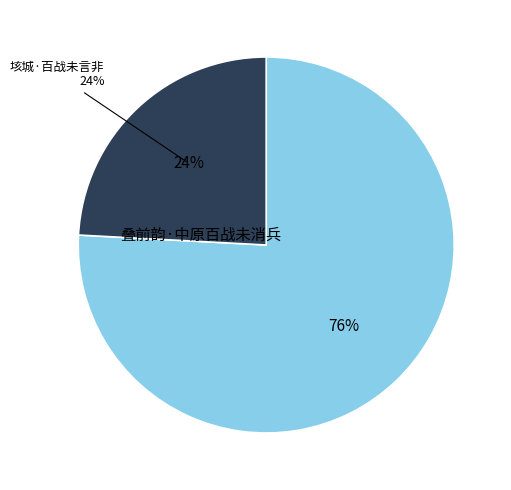

To the nearest percent, what is the average slice percentage?

50%